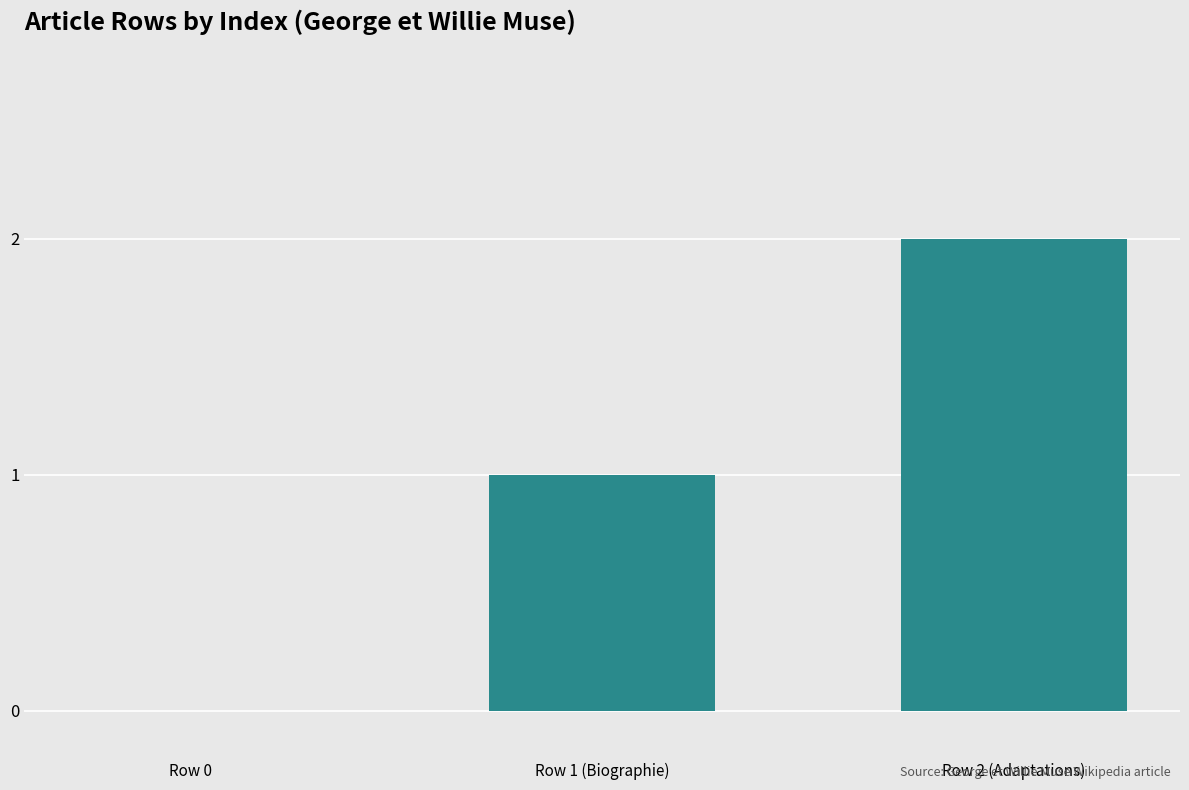

Which label corresponds to the largest value in the chart?

Row 2 (Adaptations)